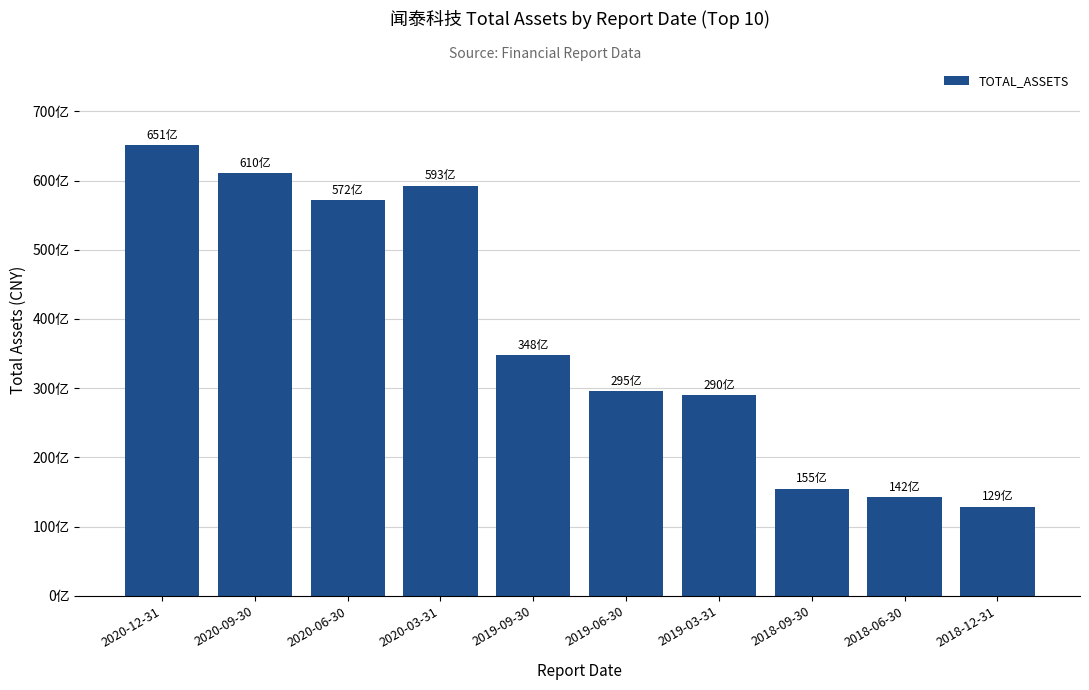

What position from the right is 2019-09-30?

6